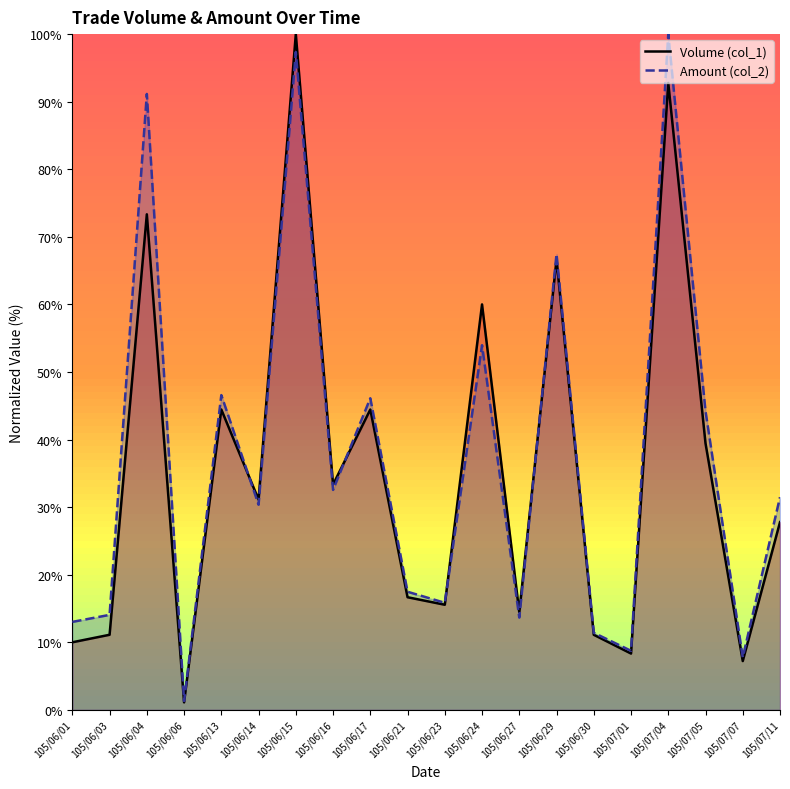

Where is Amount (col_2) nearest to the value 50?

105/06/13